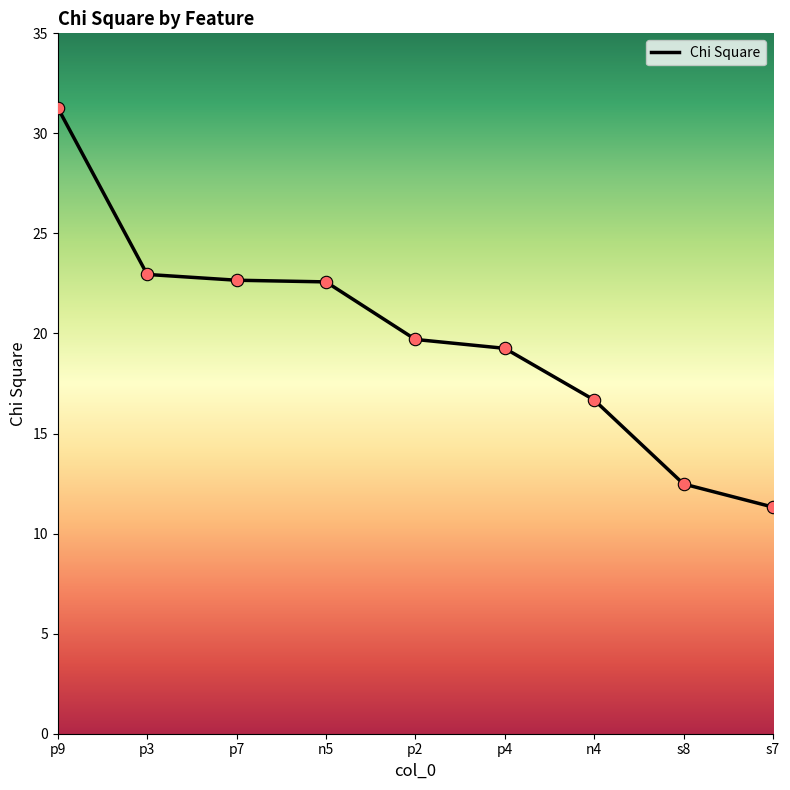

What is the change in value from p9 to n5?

-8.7